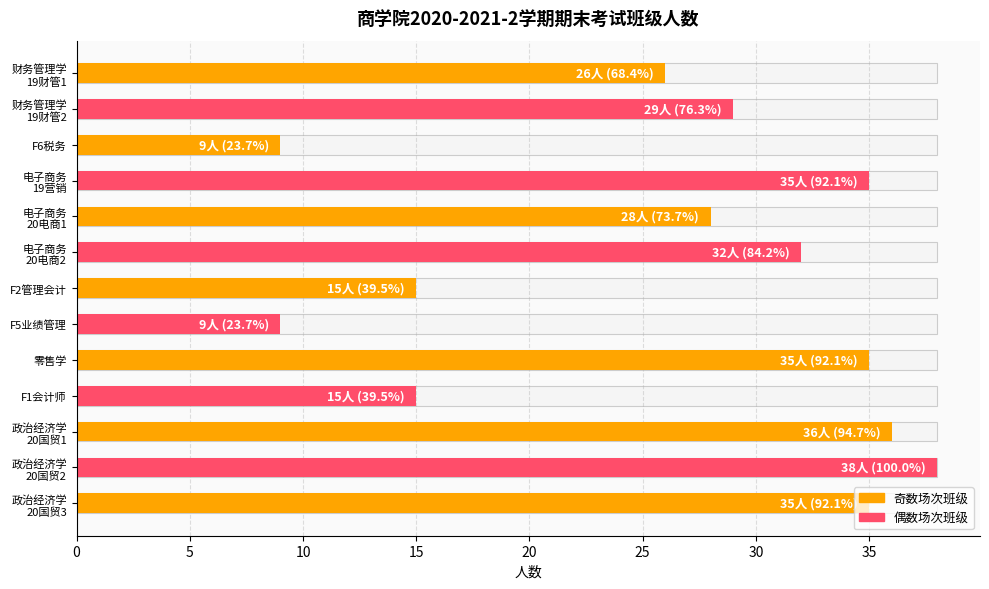

What is the greatest value displayed?

38